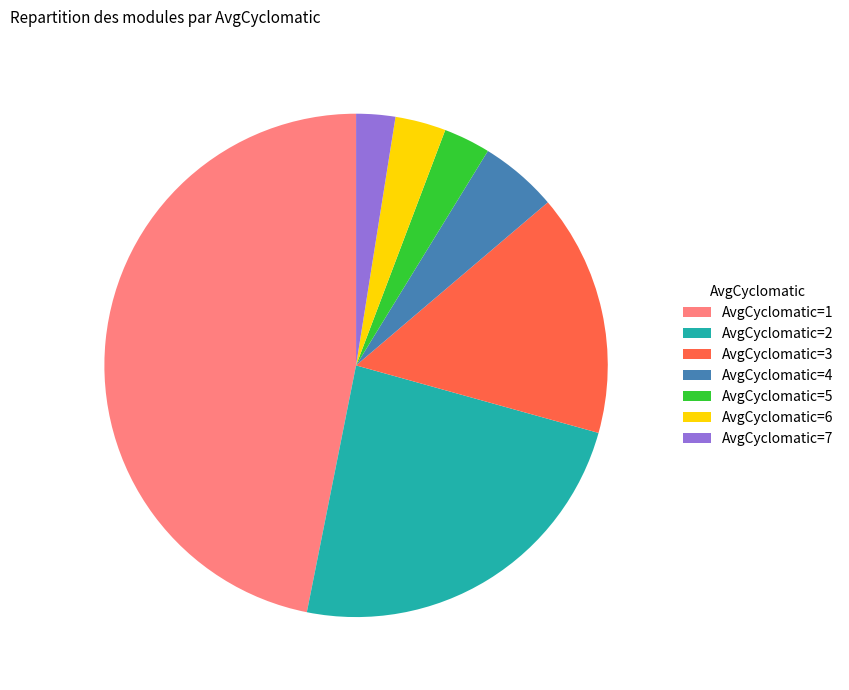

What is the largest slice in the pie chart?

AvgCyclomatic=1